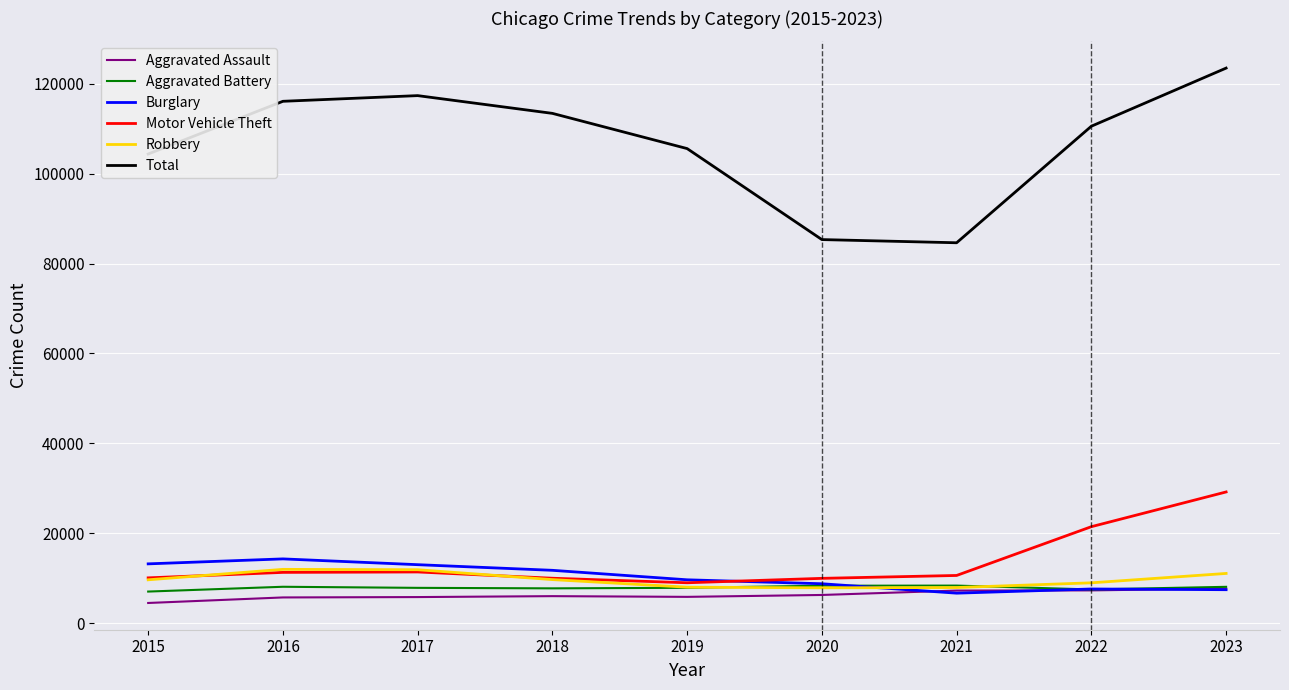

Where does the Burglary series first go above 9638?

2015